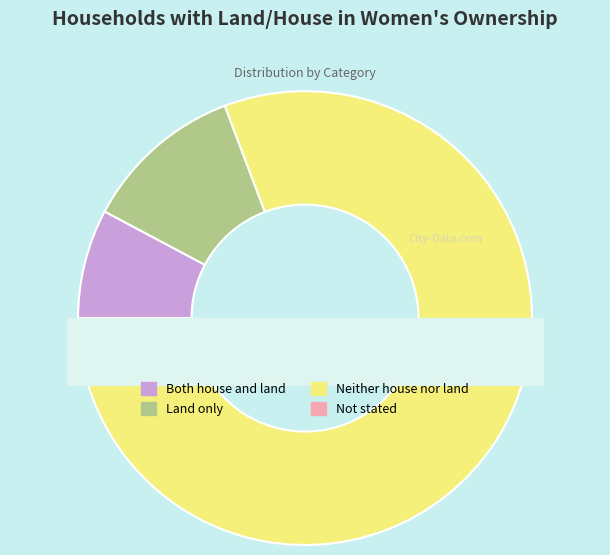

True or false: Not stated accounts for 1% of the total.

True